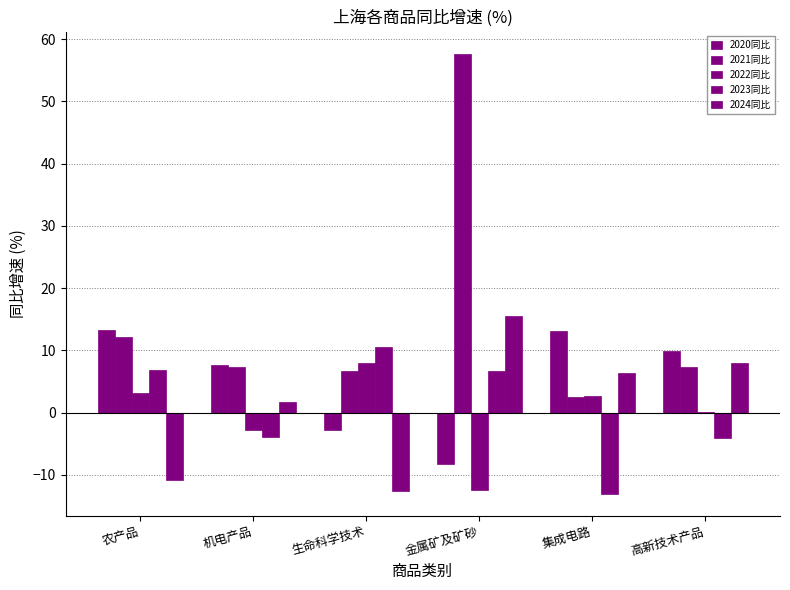

Does the chart contain stacked bars?

No